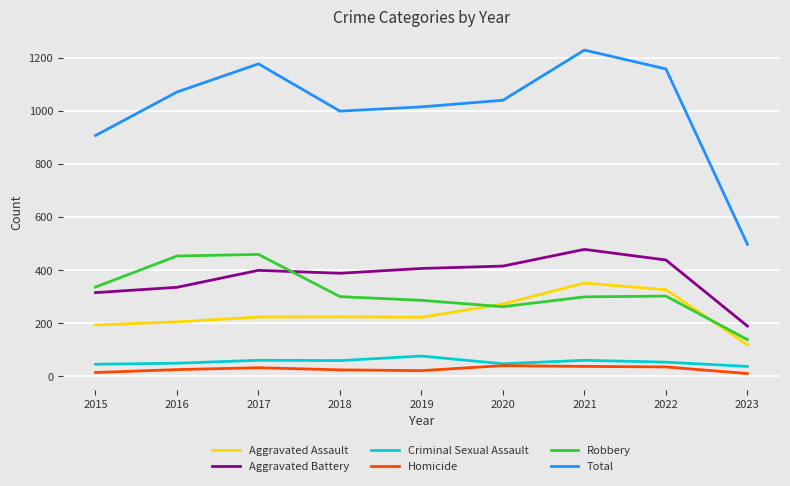

What is the greatest value displayed?

1230